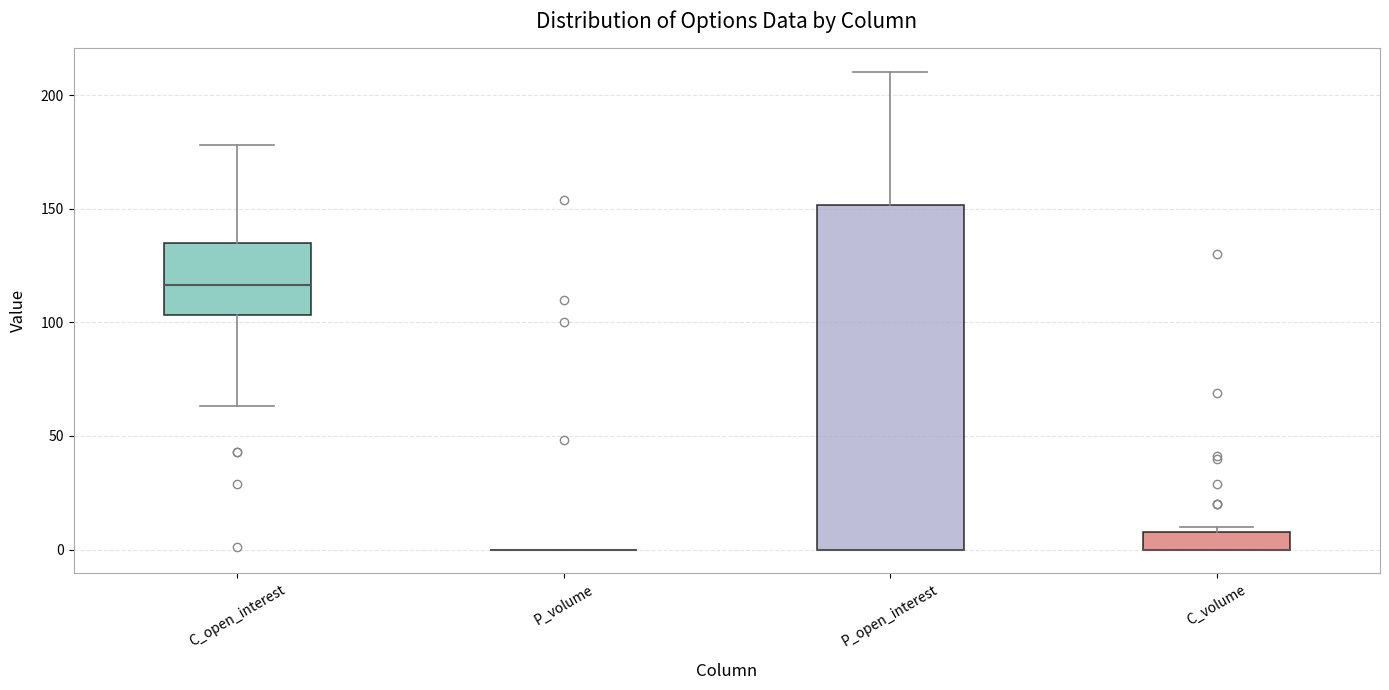

Where is the lower edge of the box for C_volume on the y-axis? The values are not printed on the chart, so give them approximately, as read against the axis.

0